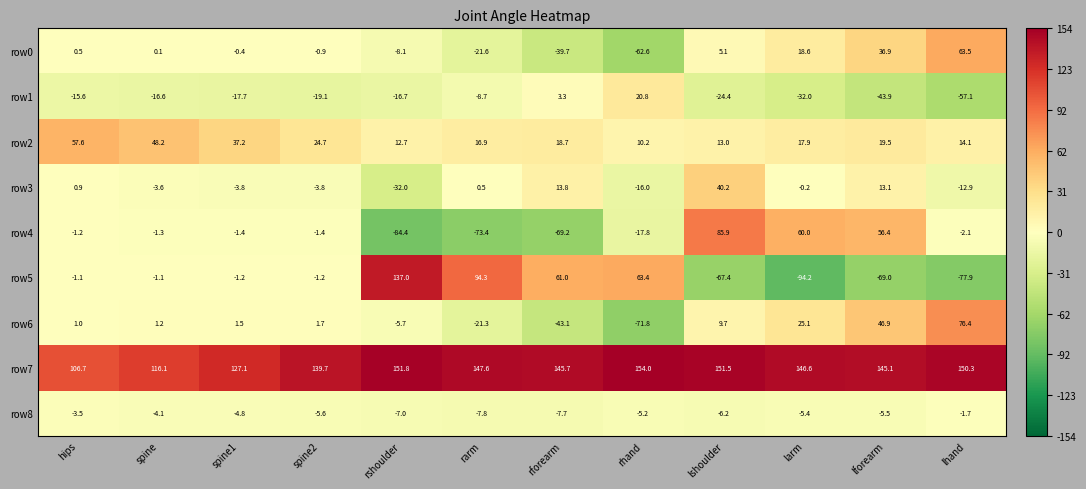

Which category has the highest value across all series?

rhand